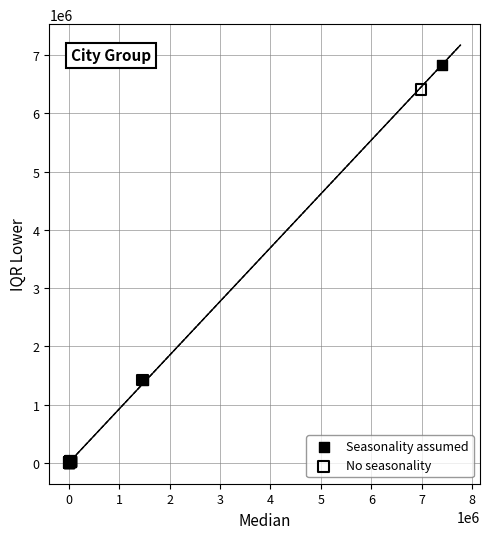

Which series reaches the maximum Y coordinate?

Seasonality assumed